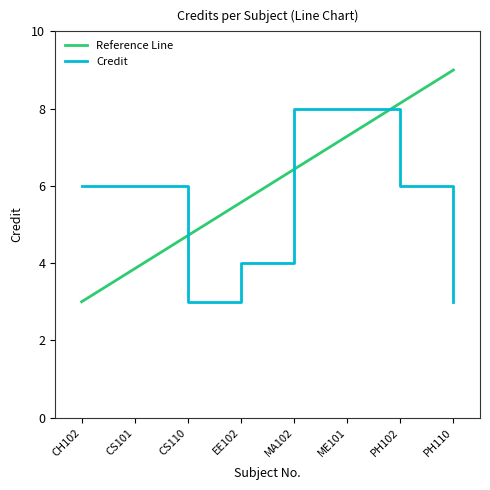

Rank the series by their maximum value, from lowest to highest.

Credit, Reference Line